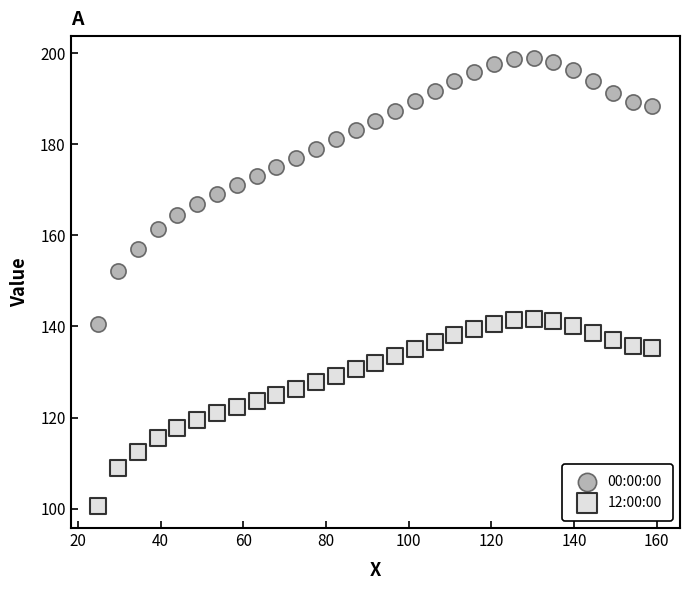

What are all the series names shown in the legend?

00:00:00, 12:00:00